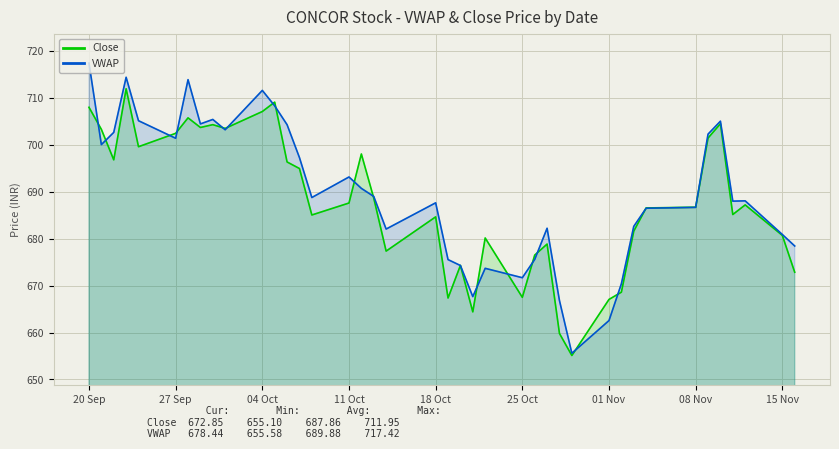

Reading right to left, what are all the values shown in this chart?

Close: 672.9	680.7	687.2	685.1	704.5	701.5	686.7	686.5	681.6	668.6	667.0	655.1	659.8	678.9	676.5	667.5	680.1	664.4	674.3	667.4	684.6	677.4	688.6	698.0	687.6	685.0	695.0	696.4	709.1	707.1	703.5	704.3	703.7	705.8	702.5	699.6	712.0	696.8	703.3	708.0
VWAP: 678.4	680.9	688.1	688.0	705.0	702.3	686.7	686.5	682.6	670.4	662.5	655.6	666.8	682.2	675.6	671.7	673.7	667.6	674.3	675.5	687.6	682.0	689.0	690.7	693.1	688.8	697.3	704.3	708.3	711.6	703.2	705.4	704.5	713.9	701.4	705.1	714.4	702.6	700.0	717.4